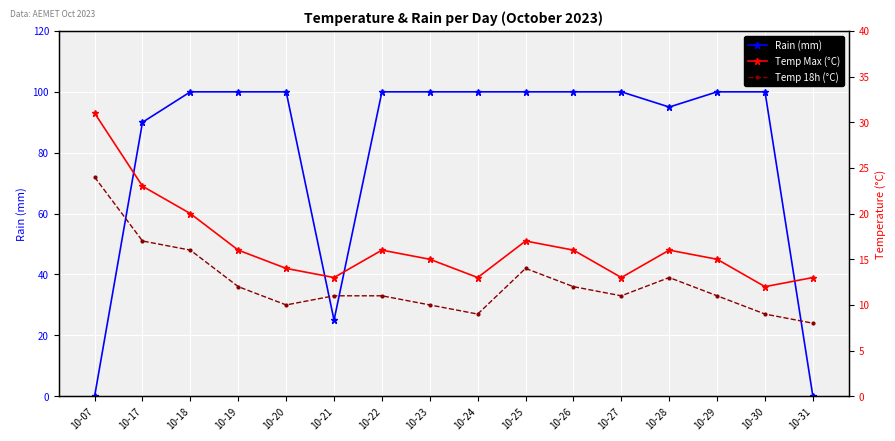

Is this an area chart (filled region under the line)?

No